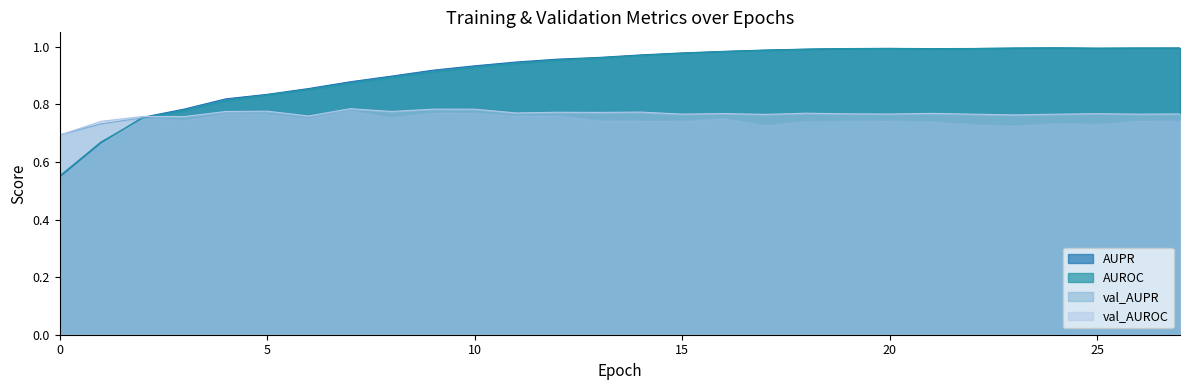

At 7, list the series in order from smallest to largest.

val_AUPR, val_AUROC, AUROC, AUPR